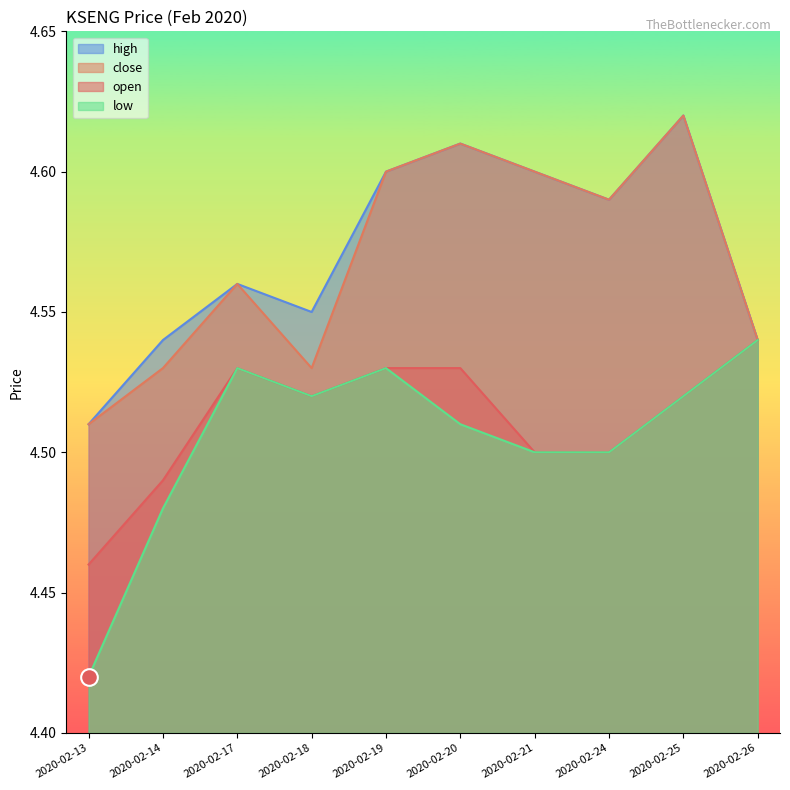

The value of low at 2020-02-18 is 6.0. True or false?

False